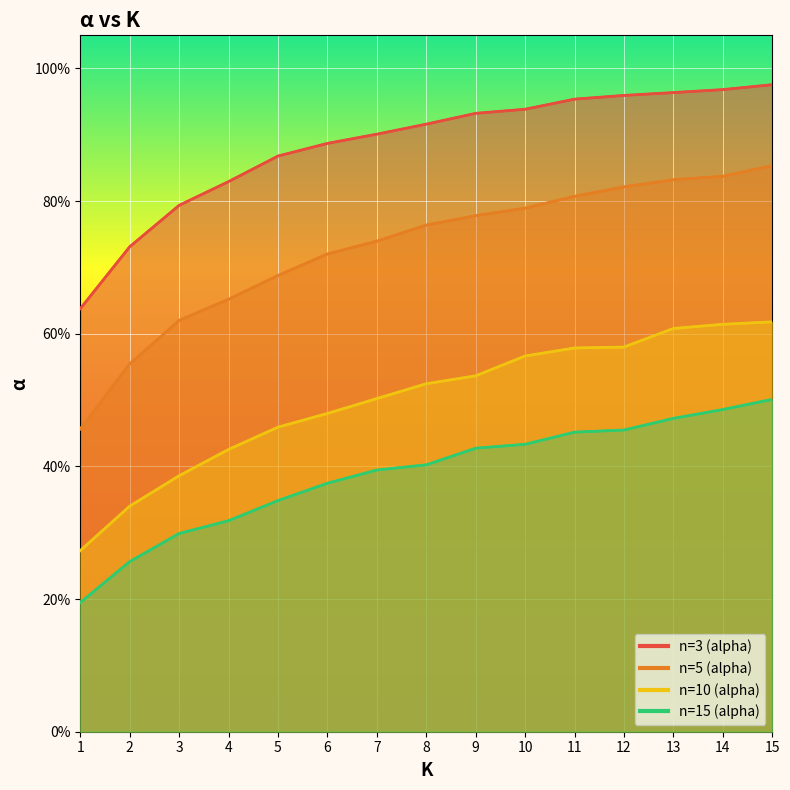

What is the total value across all series at 3?

2.1